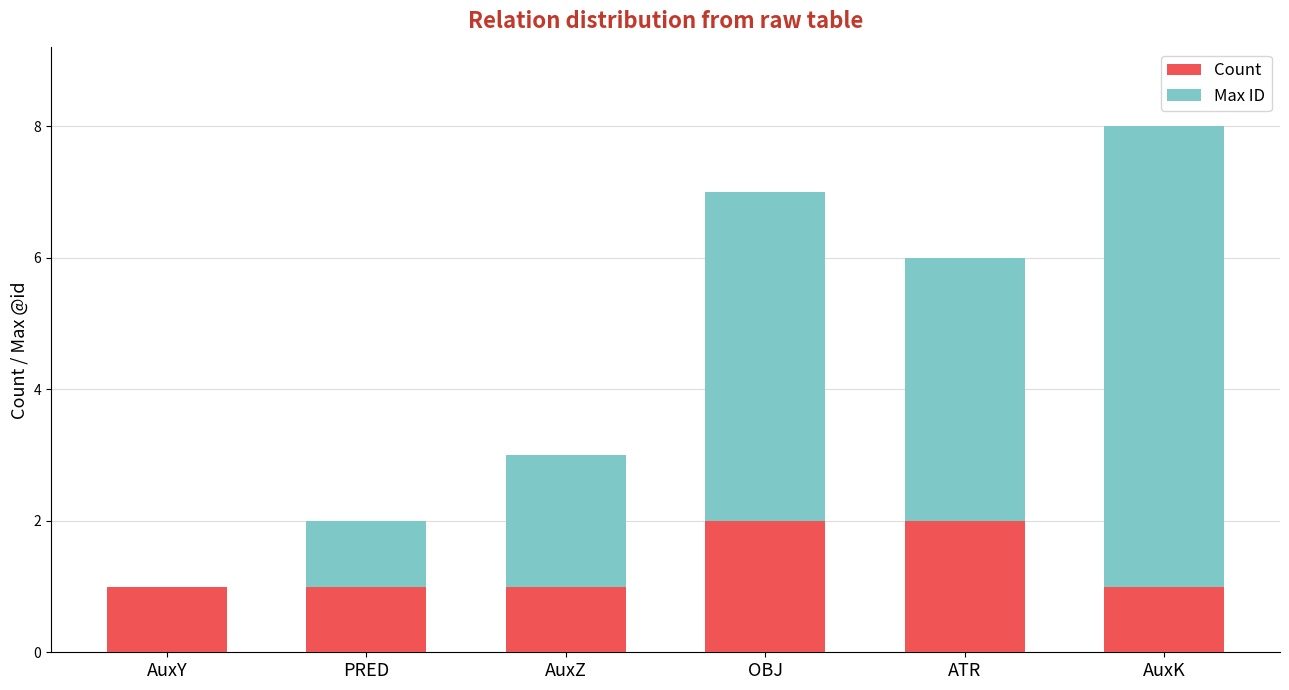

Does the chart contain stacked bars?

Yes